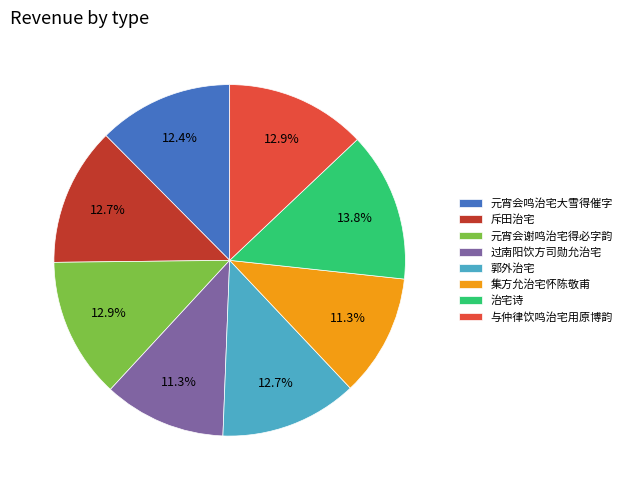

How many slices are in this pie chart?

8